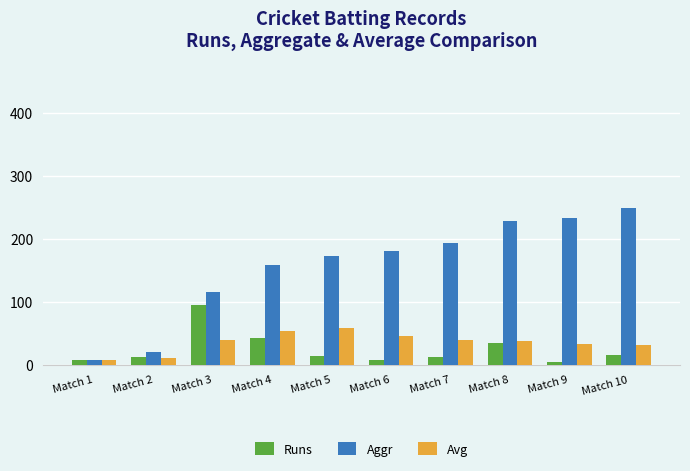

What is the difference between the second highest and minimum values in the Aggr series?

225.0